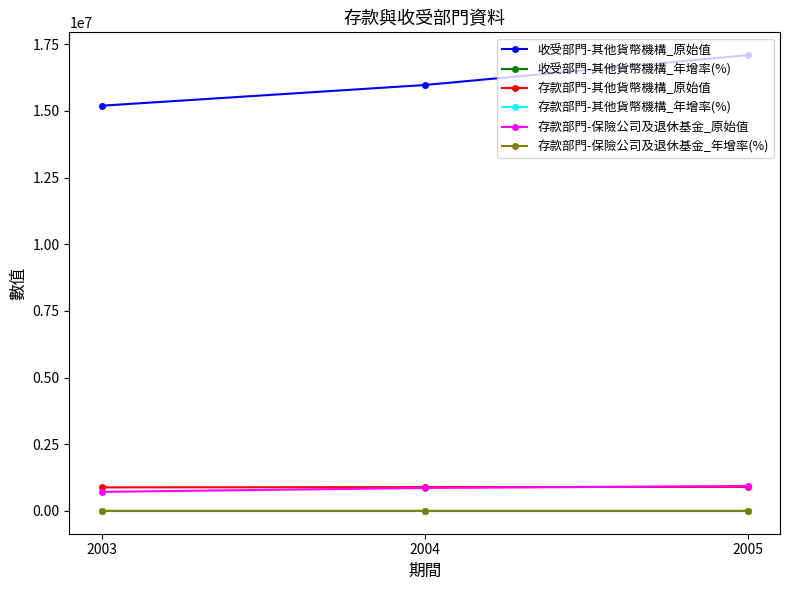

At how many categories does at least one series exceed 8514533?

3